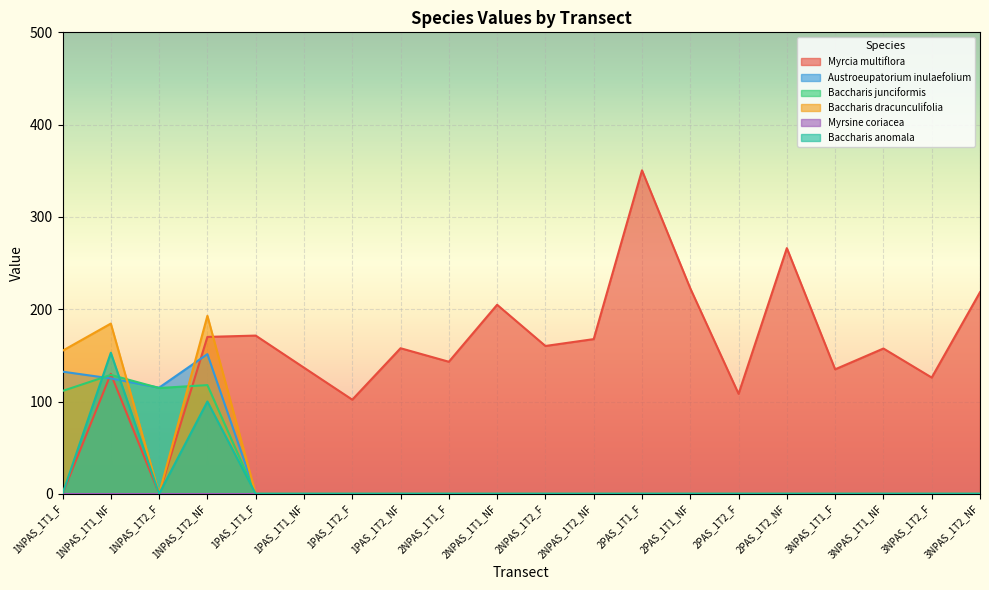

Which category has the highest value across all series?

2PAS_1T1_F